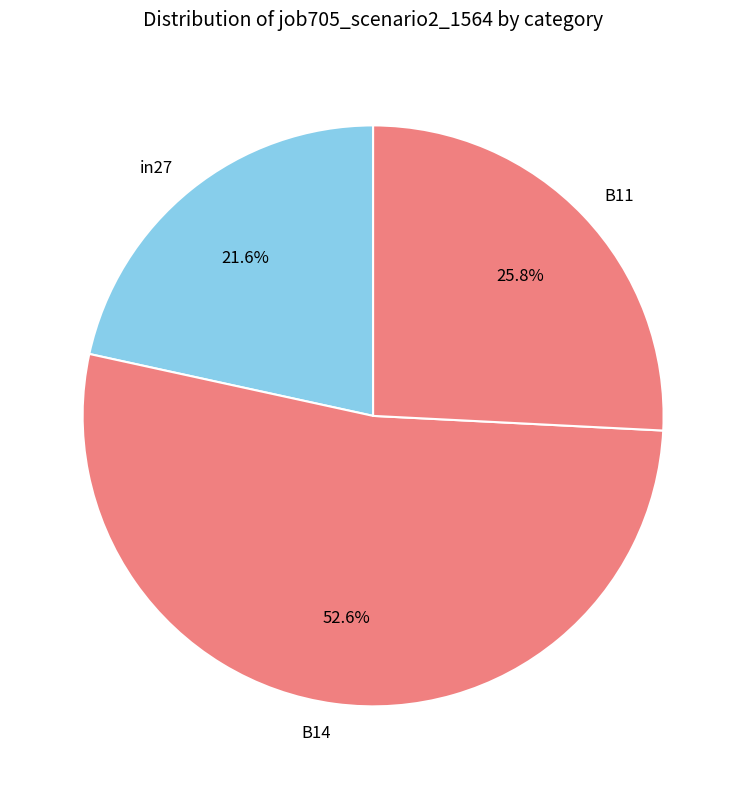

To the nearest percent, what is the difference between the largest and smallest slice percentages?

31%